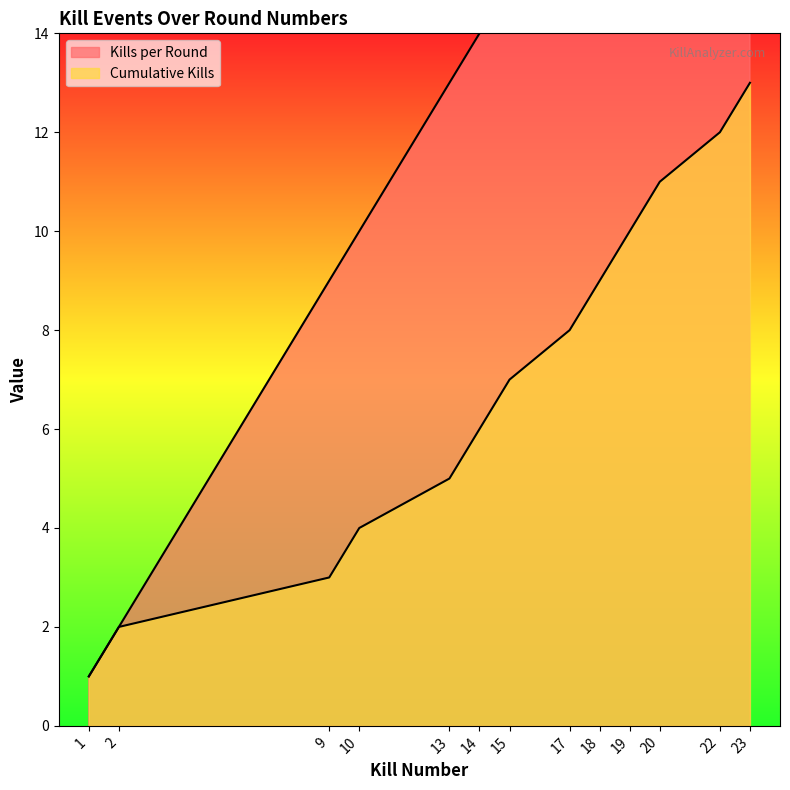

Reading right to left, what are all the values shown in this chart?

Kills per Round: 23=23	22=22	20=20	19=19	18=18	17=17	15=15	14=14	13=13	10=10	9=9	2=2	1=1
Cumulative Kills: 23=13	22=12	20=11	19=10	18=9	17=8	15=7	14=6	13=5	10=4	9=3	2=2	1=1